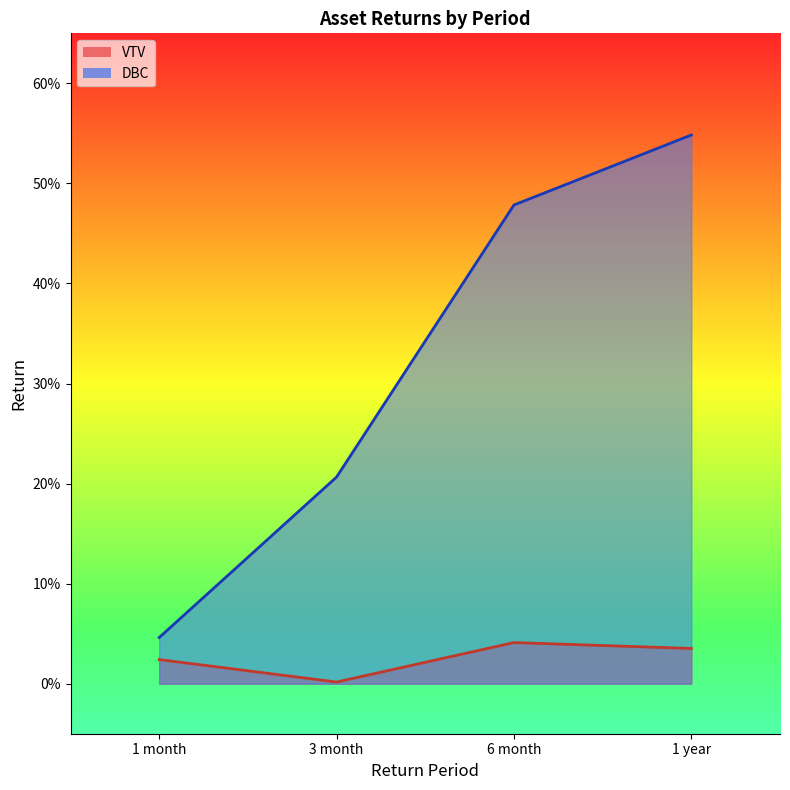

Is the value of VTV at 3 month greater than the value of DBC at 1 year?

No